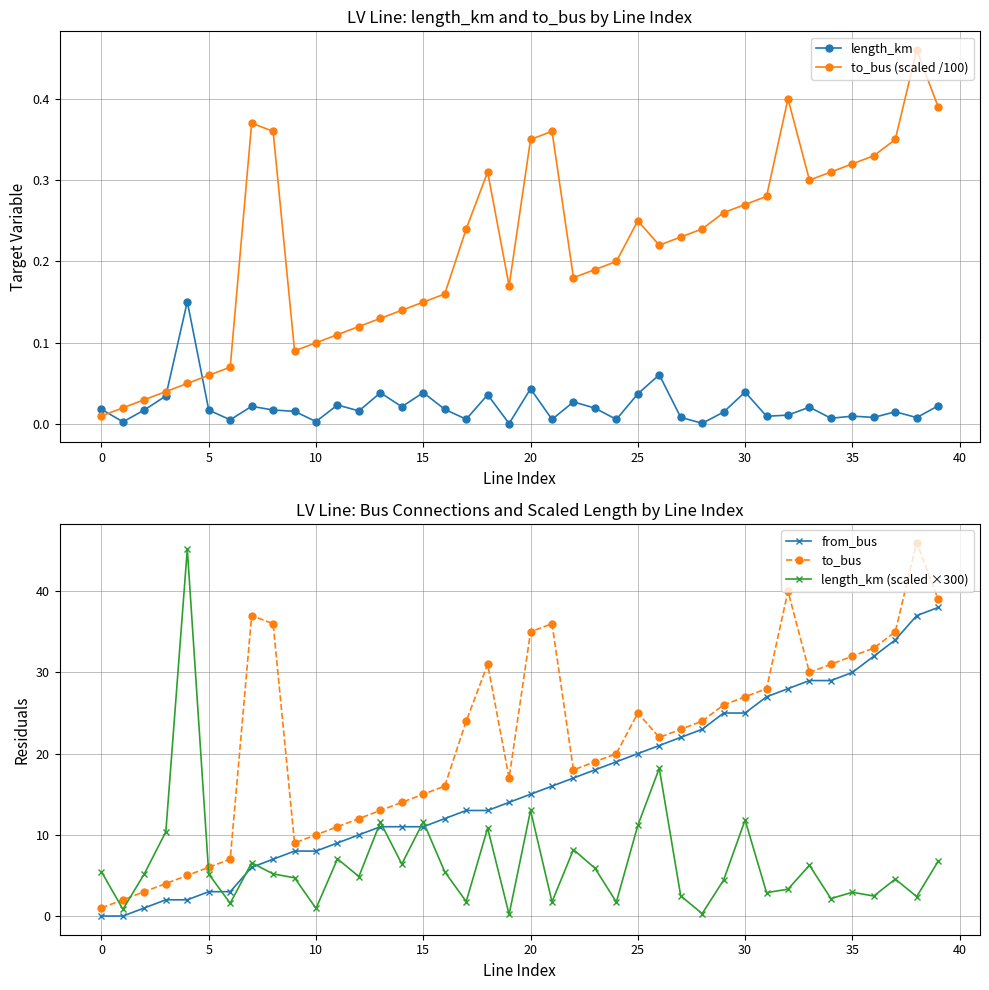

At which label does to_bus reach its peak?

38